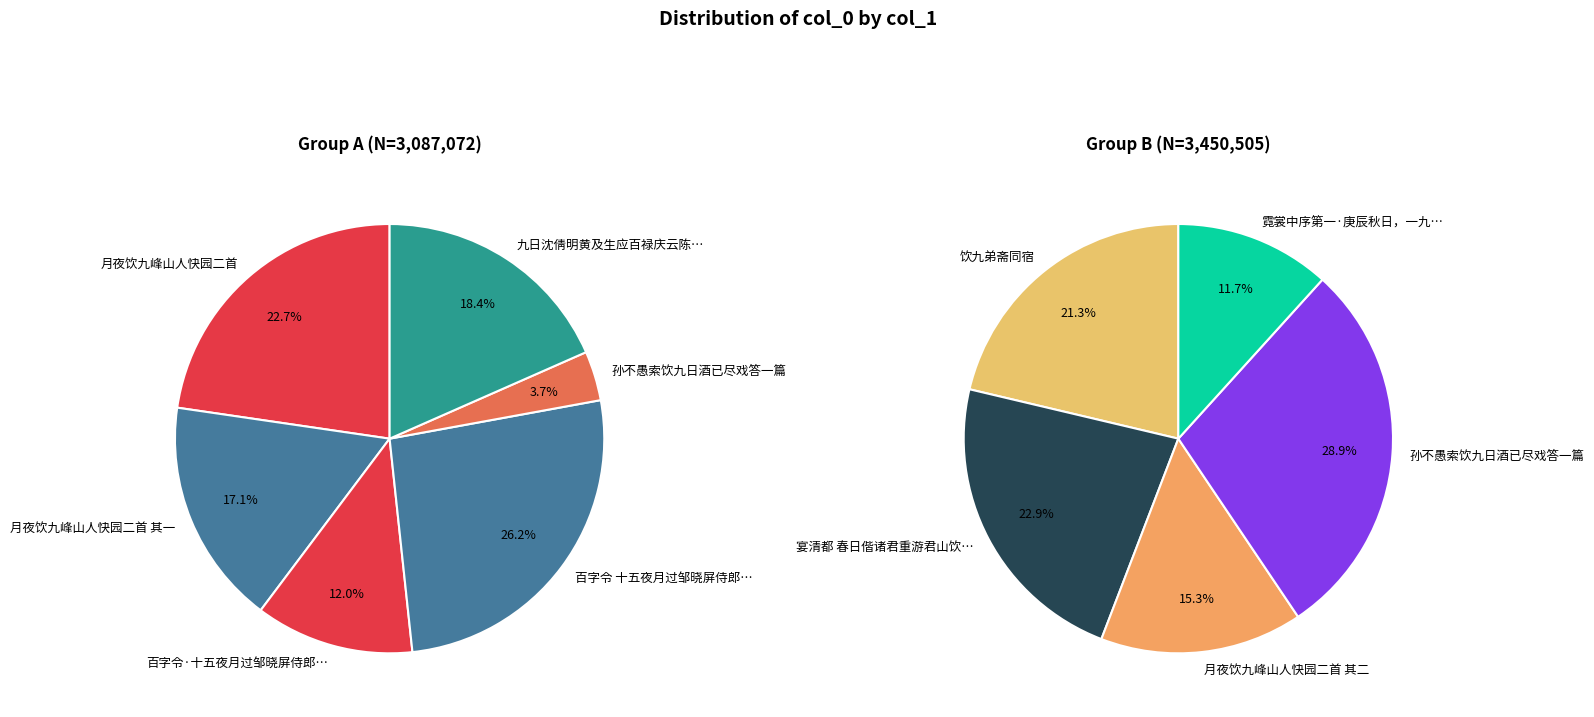

The 饮九弟斋同宿 slice represents 3% of the pie. True or false?

False